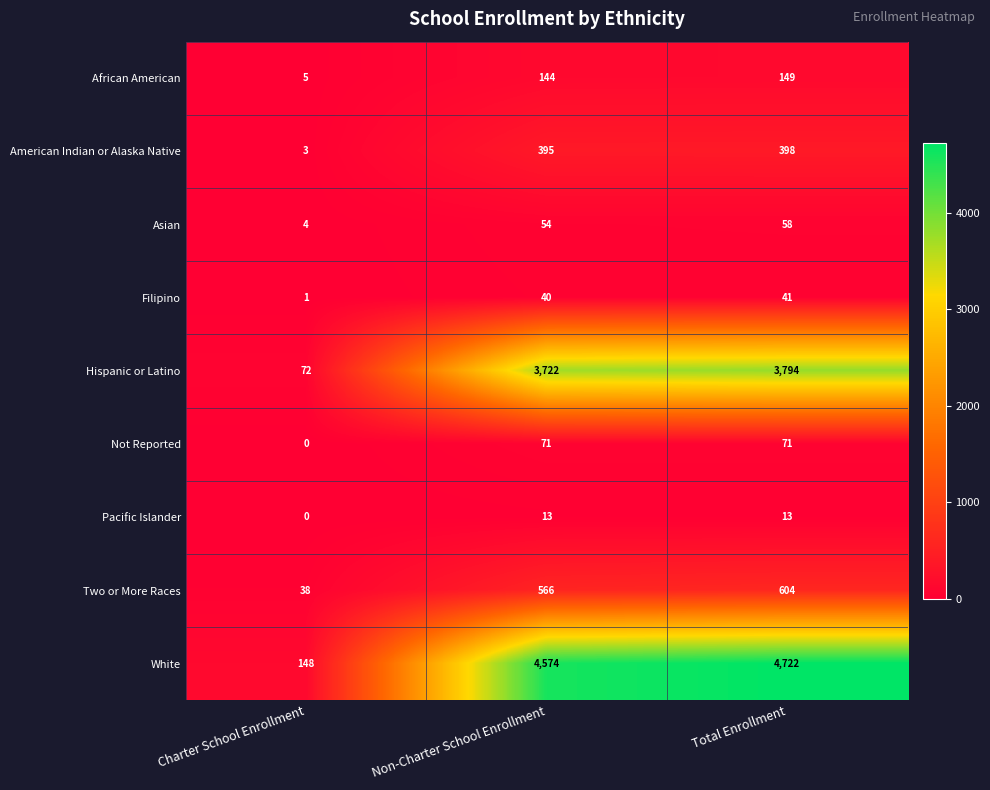

At Total Enrollment, list the series in order from largest to smallest.

White, Hispanic or Latino, Two or More Races, American Indian or Alaska Native, African American, Not Reported, Asian, Filipino, Pacific Islander